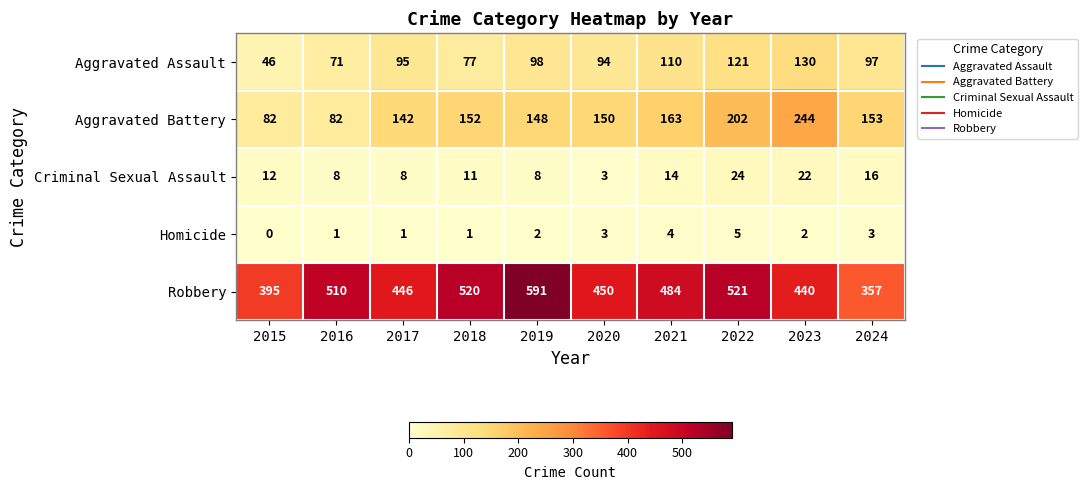

At which category is the sum across all series the highest?

2022